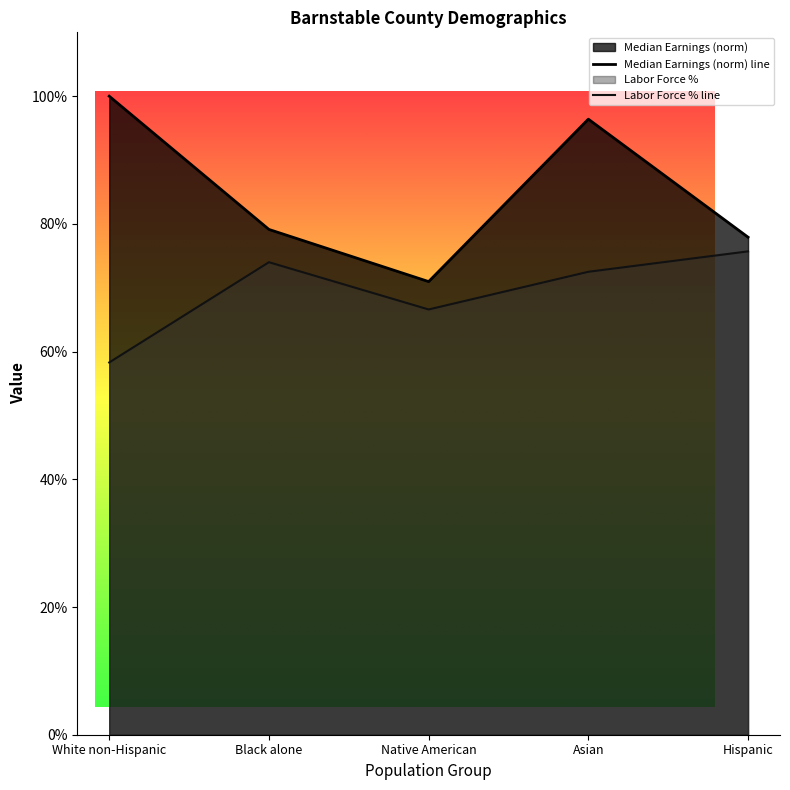

At which category does the chart reach its minimum across all series?

White non-Hispanic